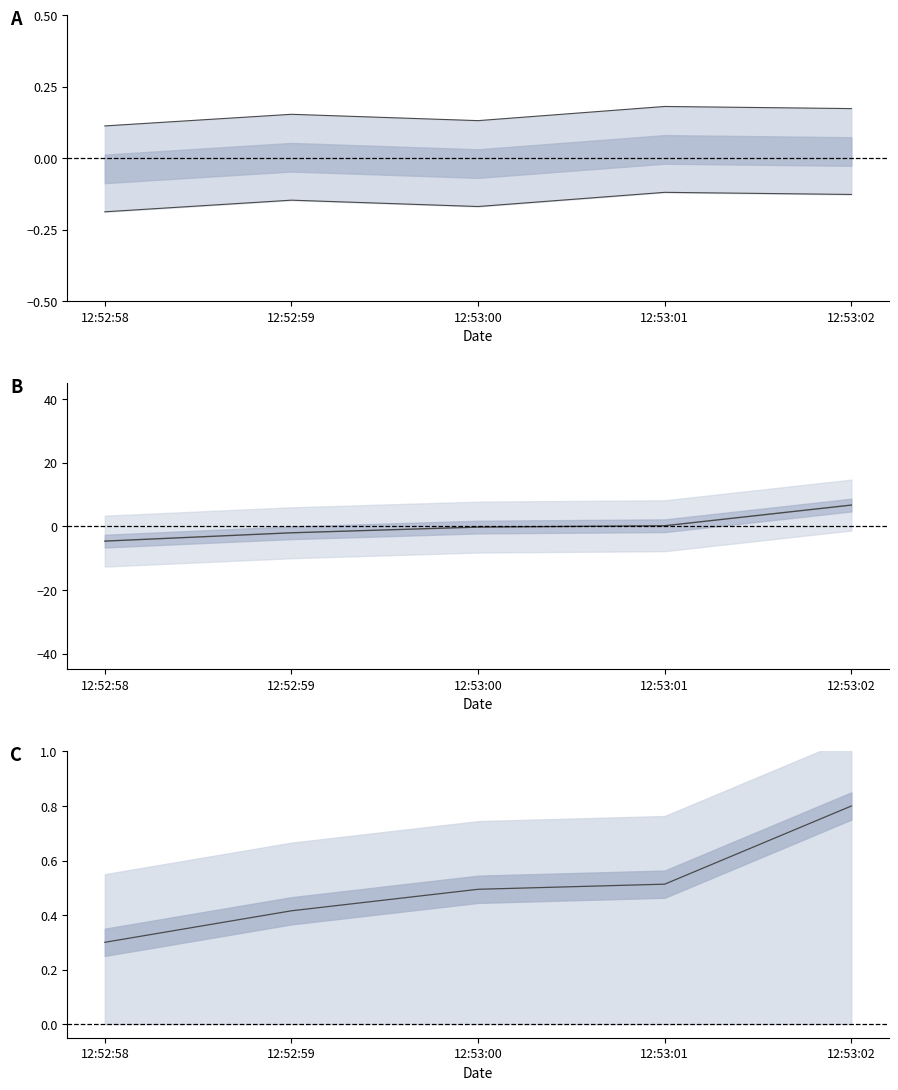

How many values in Total Power are above zero?

2